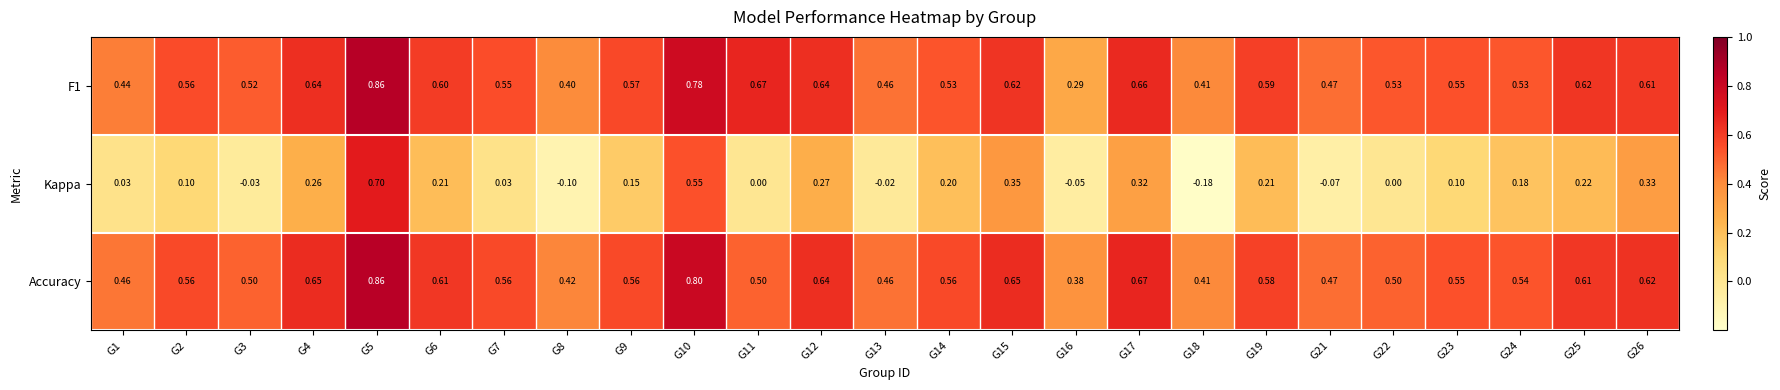

Which series changed the most between G4 and G15?

Kappa